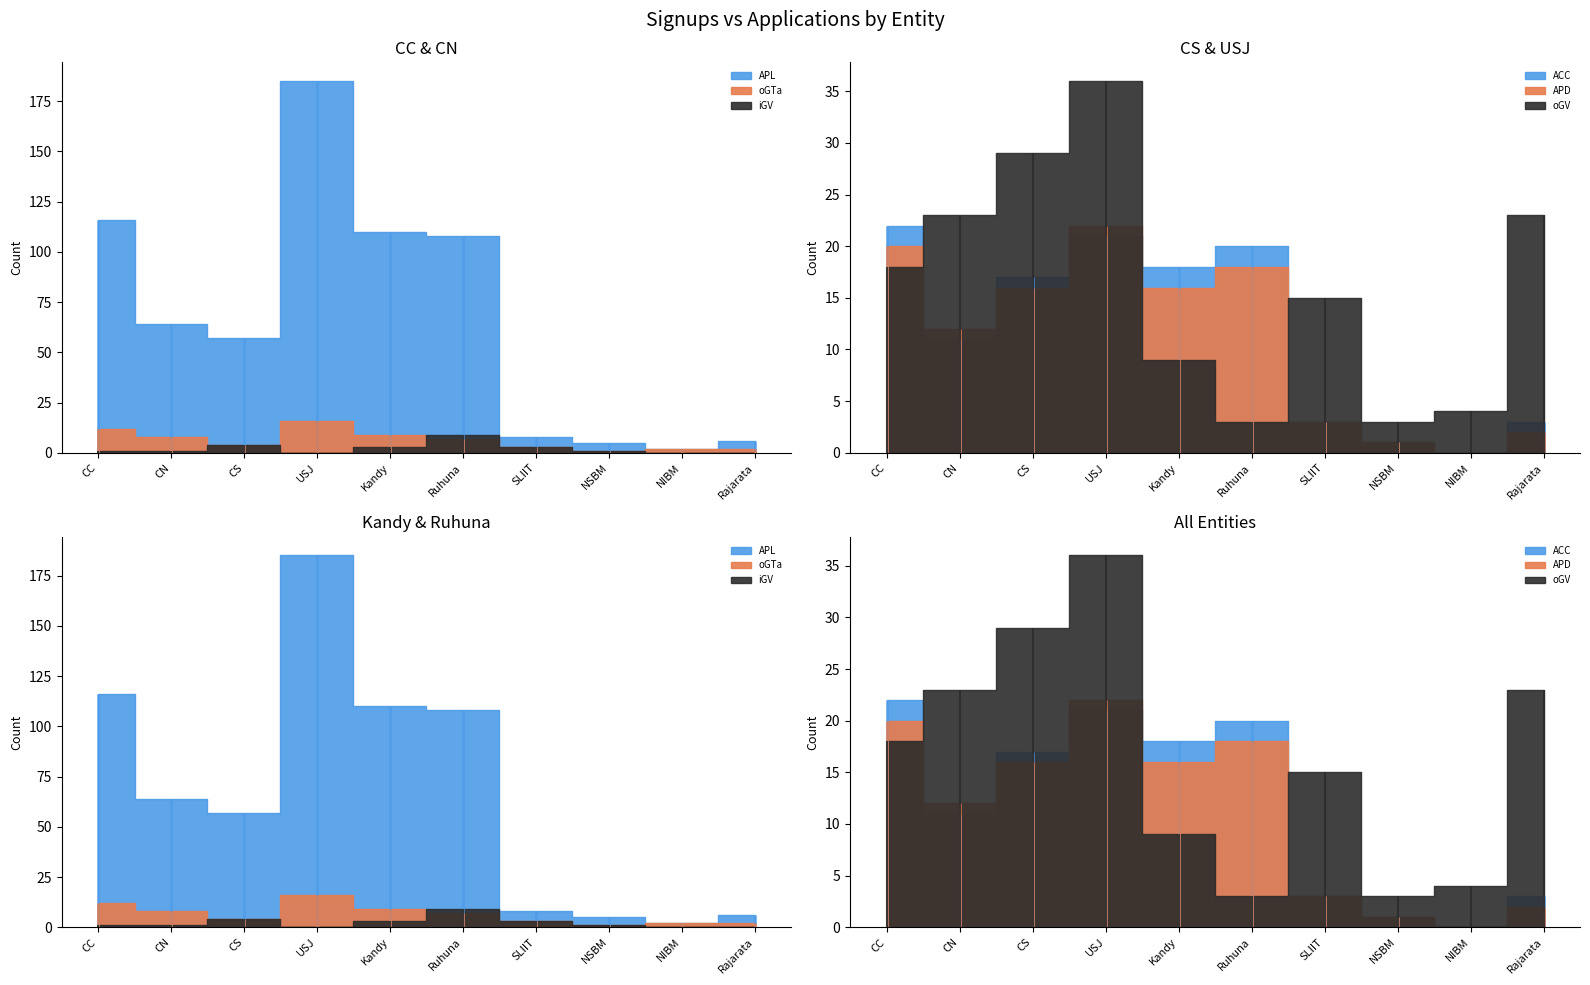

True or false: iGV and APD cross at least once.

False